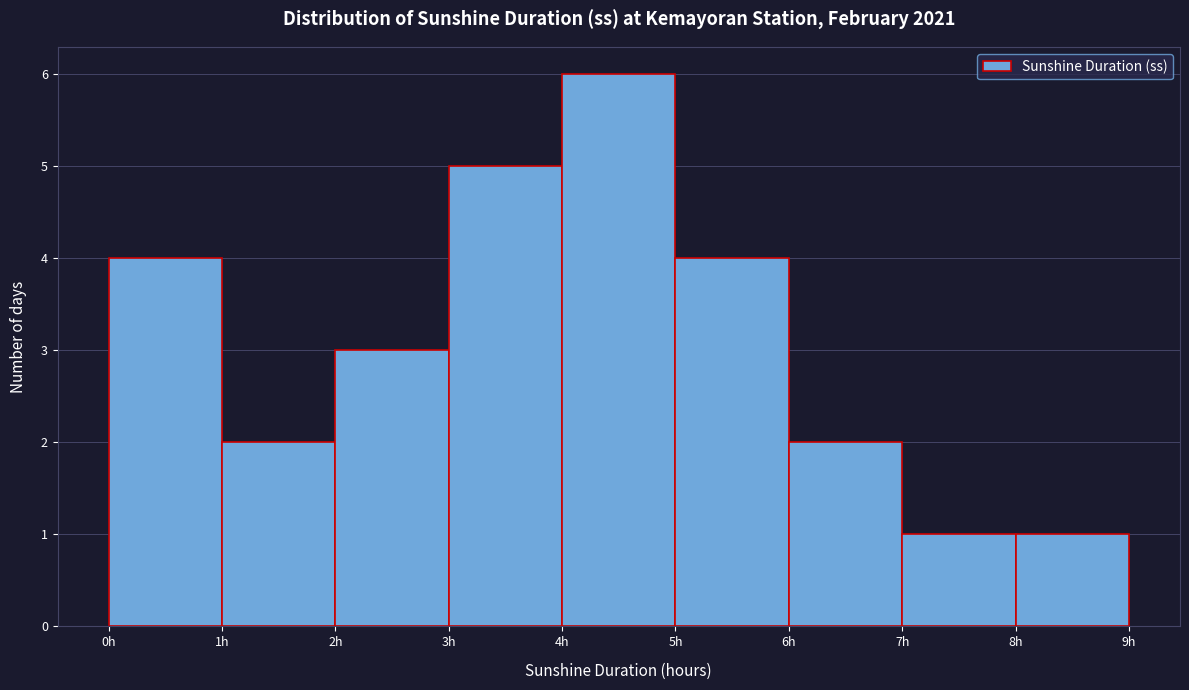

Which range on the x-axis has the tallest bar?

4 to 5